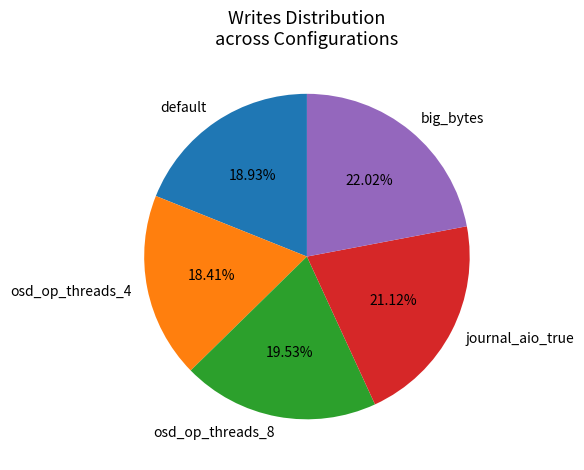

Rank the categories by value from lowest to highest.

osd_op_threads_4, default, osd_op_threads_8, journal_aio_true, big_bytes